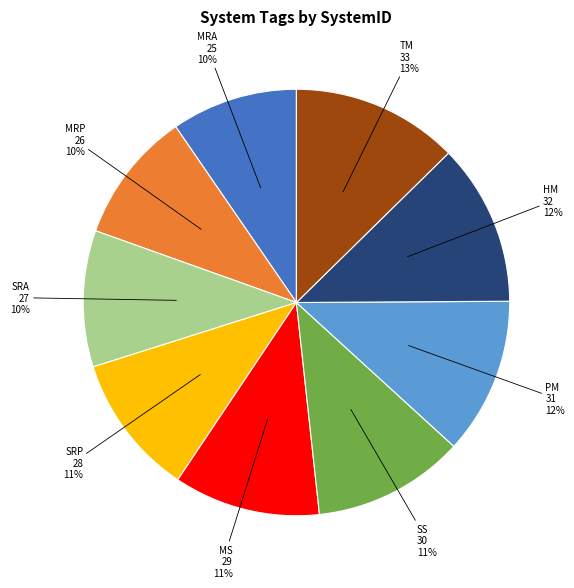

To the nearest percent, what is the average slice percentage?

11%